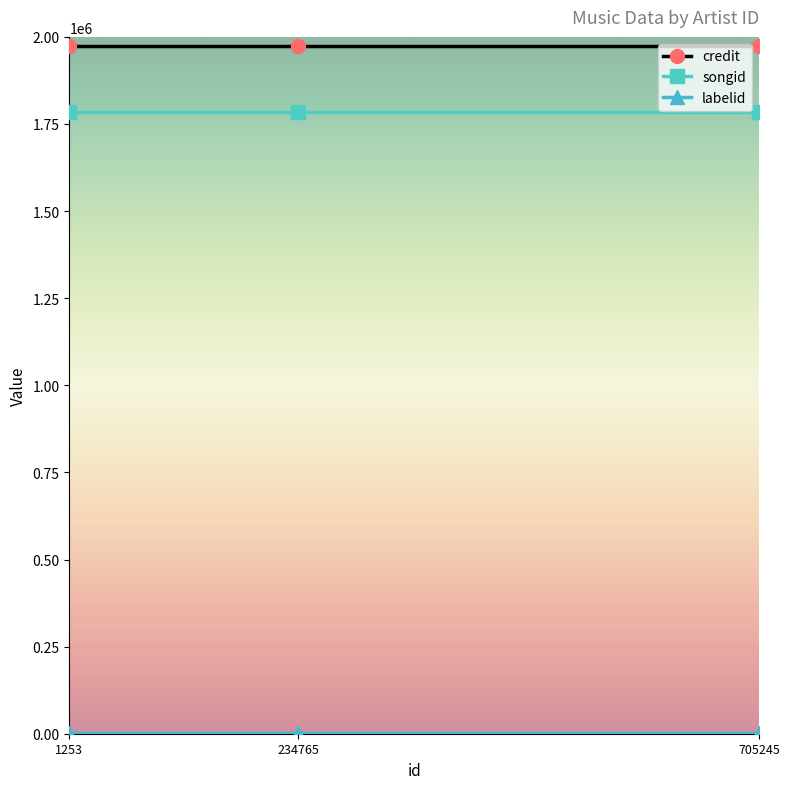

Is it true that credit equals 1973956 at 234765?

True